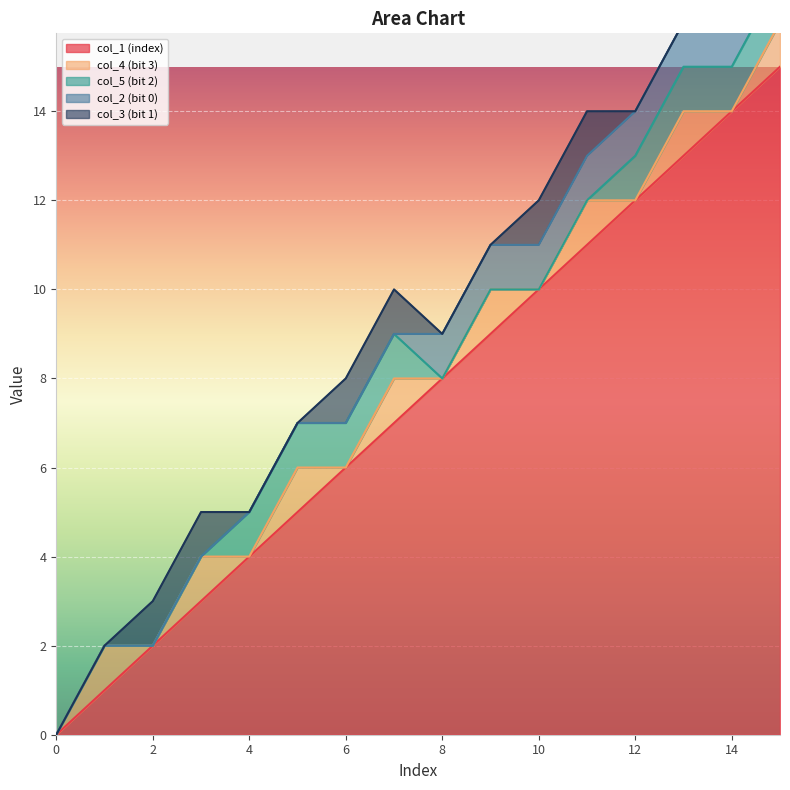

The col_1 (index) series shows 22 at 14. True or false?

False